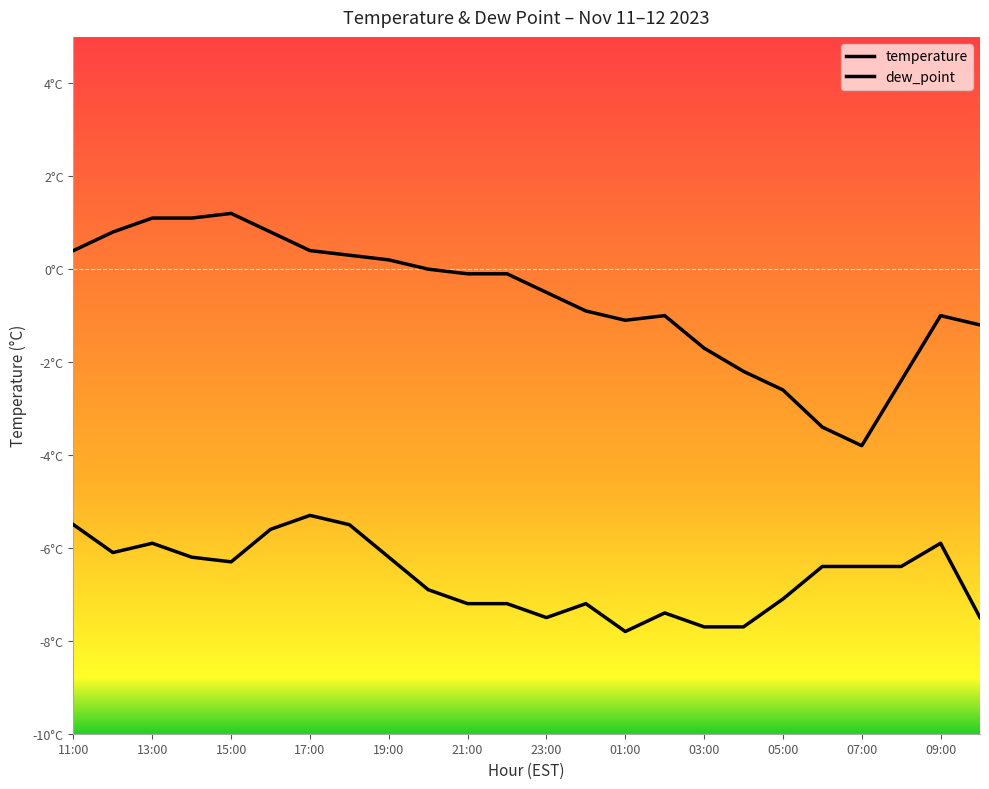

Reading left to right, transcribe all the data shown in this chart.

temperature: 11:00=0.4	12:00=0.8	13:00=1.1	14:00=1.1	15:00=1.2	16:00=0.8	17:00=0.4	18:00=0.3	19:00=0.2	20:00=0.0	21:00=-0.1	22:00=-0.1	23:00=-0.5	00:00=-0.9	01:00=-1.1	02:00=-1.0	03:00=-1.7	04:00=-2.2	05:00=-2.6	06:00=-3.4	07:00=-3.8	08:00=-2.4	09:00=-1.0	10:00=-1.2
dew_point: 11:00=-5.5	12:00=-6.1	13:00=-5.9	14:00=-6.2	15:00=-6.3	16:00=-5.6	17:00=-5.3	18:00=-5.5	19:00=-6.2	20:00=-6.9	21:00=-7.2	22:00=-7.2	23:00=-7.5	00:00=-7.2	01:00=-7.8	02:00=-7.4	03:00=-7.7	04:00=-7.7	05:00=-7.1	06:00=-6.4	07:00=-6.4	08:00=-6.4	09:00=-5.9	10:00=-7.5